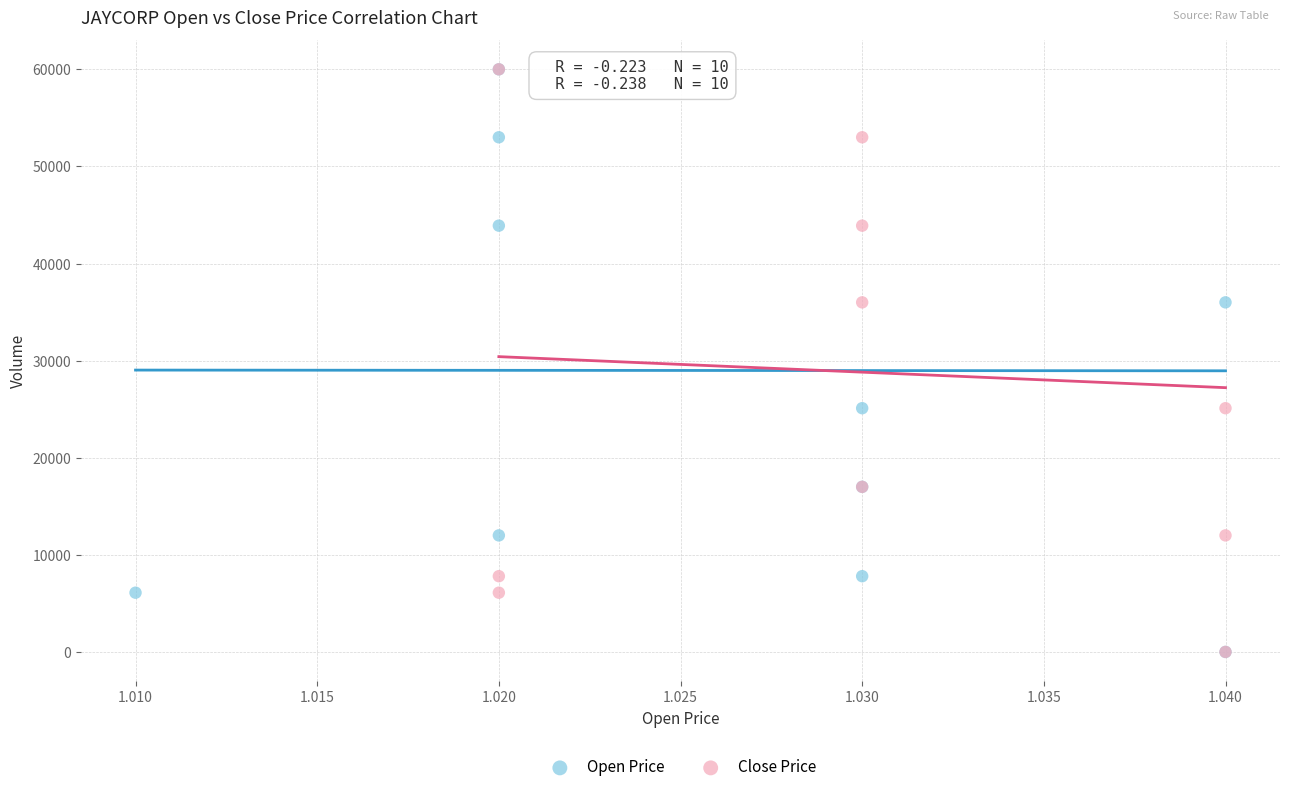

What are all the series names shown in the legend?

Open Price, Close Price